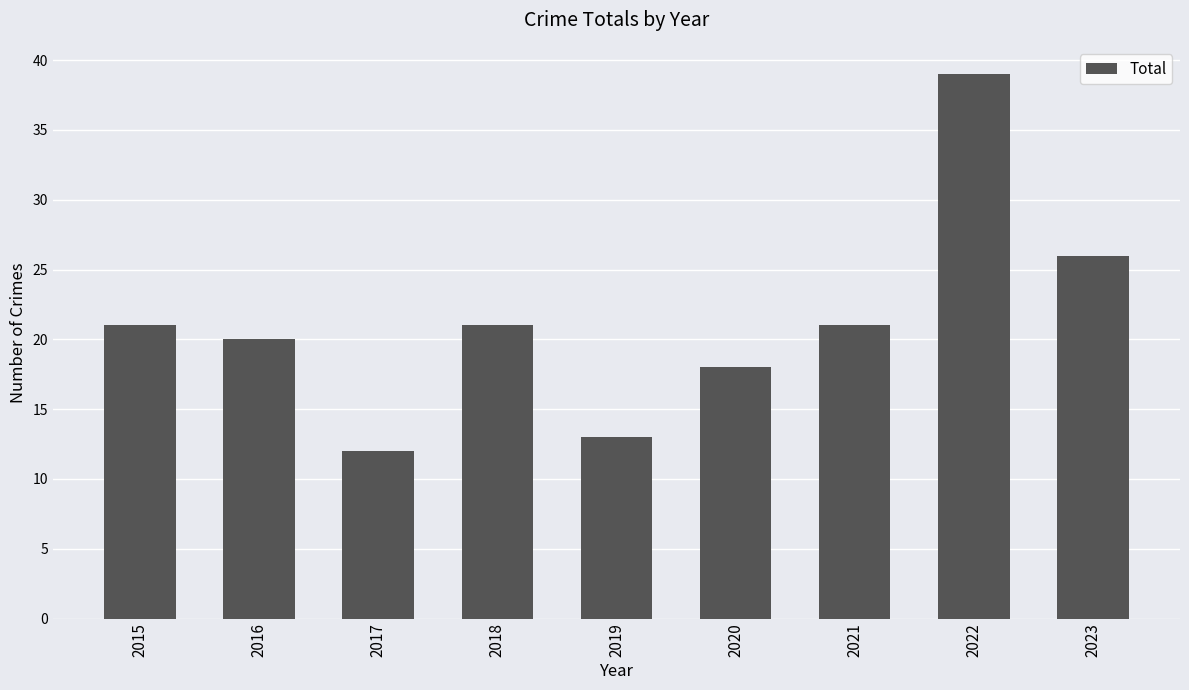

Approximately how many times larger is the value at 2022 compared to 2020?

2.2